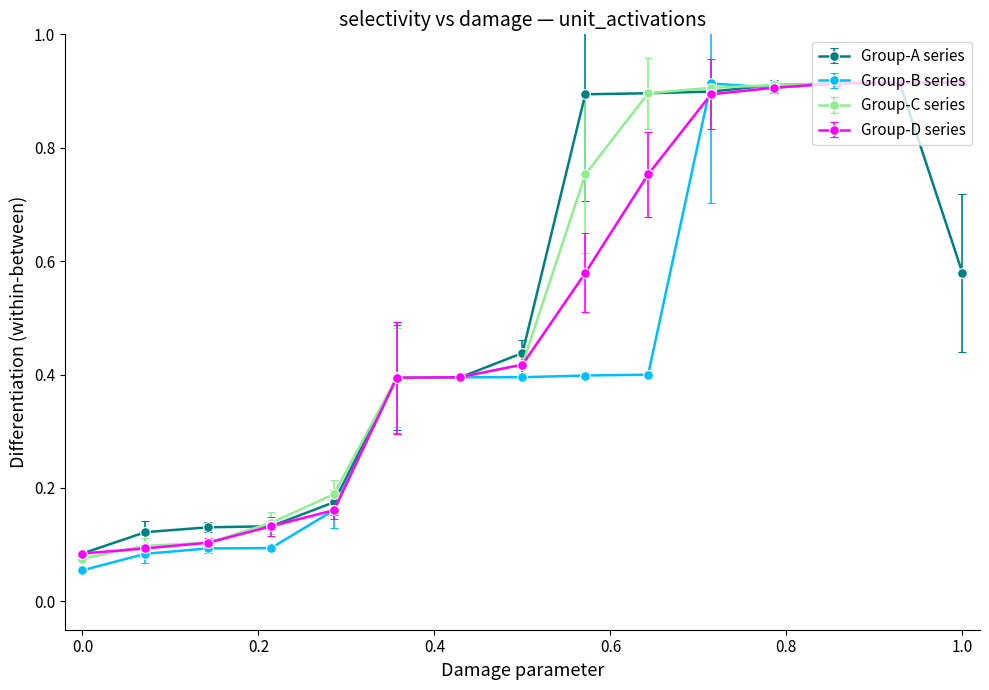

Which series has the widest spread of values?

Group-B series